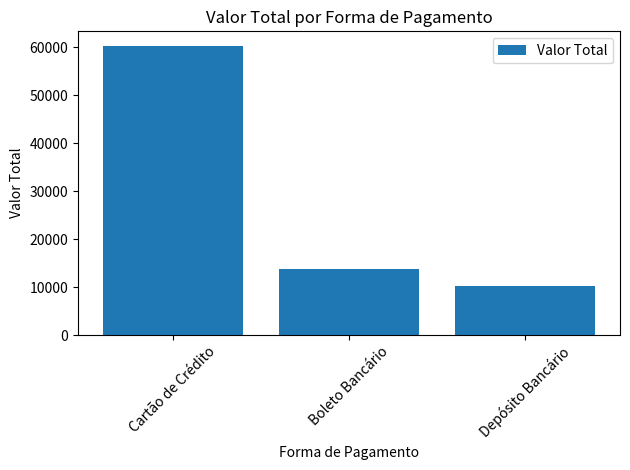

What is the ratio of the value at Boleto Bancário to the value at Depósito Bancário?

1.3